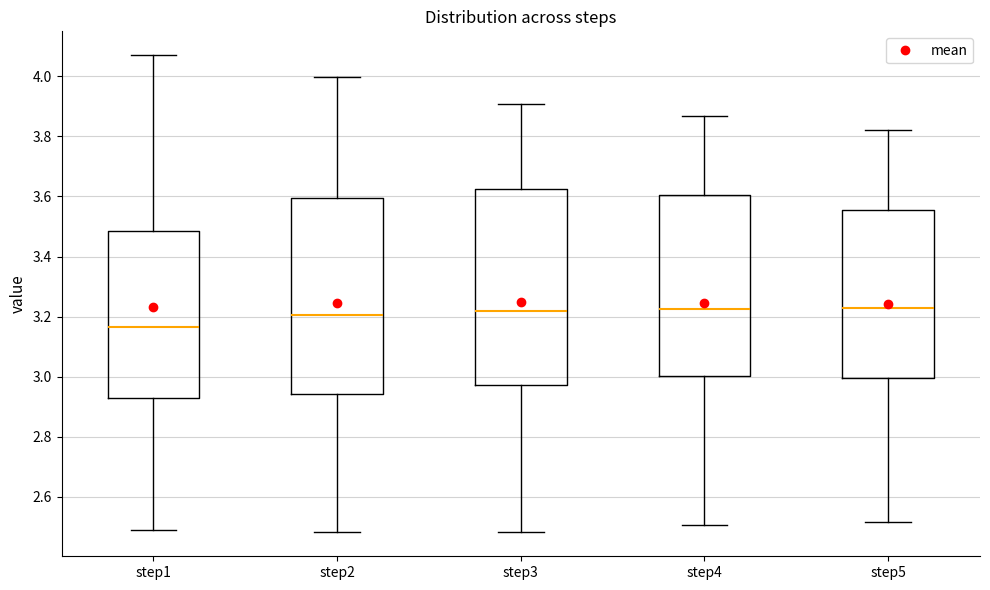

Reading left to right, read every box against the y-axis: the position of its median line, the range the box covers, and the ends of its whiskers. The values are not printed on the chart, so give them approximately, as read against the axis.

step1: median 3.16, box 2.92 to 3.48, whiskers 2.50 to 4.08
step2: median 3.20, box 2.94 to 3.60, whiskers 2.48 to 4.00
step3: median 3.22, box 2.98 to 3.62, whiskers 2.48 to 3.90
step4: median 3.22, box 3.00 to 3.60, whiskers 2.50 to 3.86
step5: median 3.22, box 3.00 to 3.56, whiskers 2.52 to 3.82